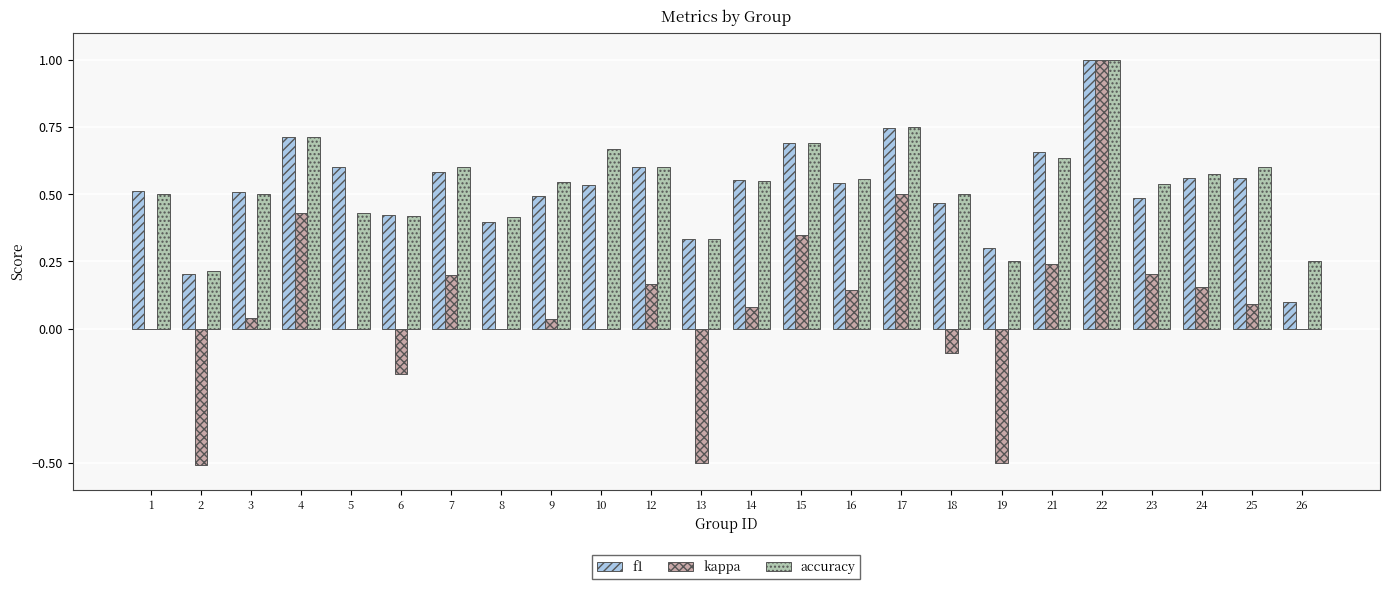

The value of accuracy at 25 is 0.6. True or false?

True